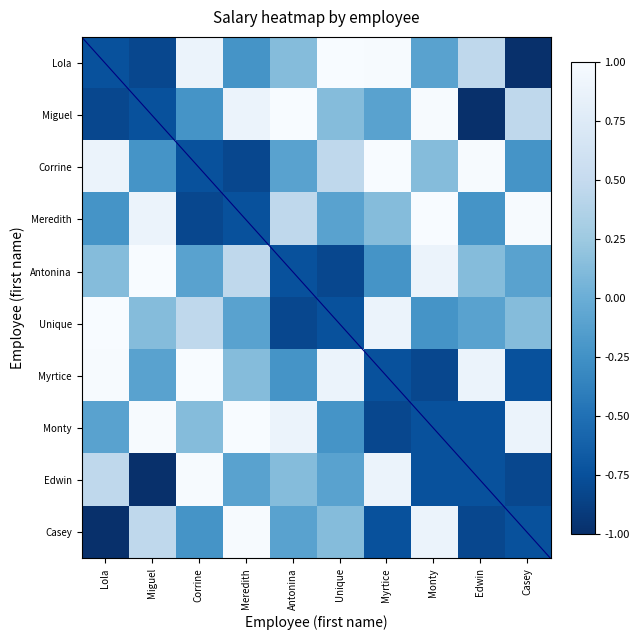

Which series has the largest total across all categories?

Corrine